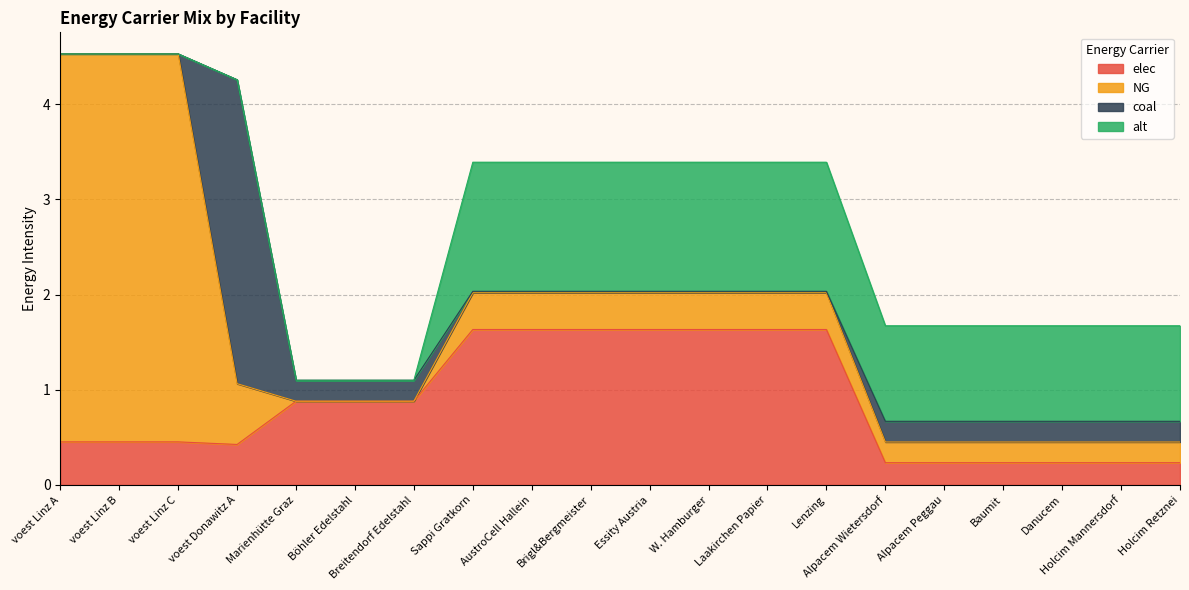

How many data points in alt are less than 1?

7